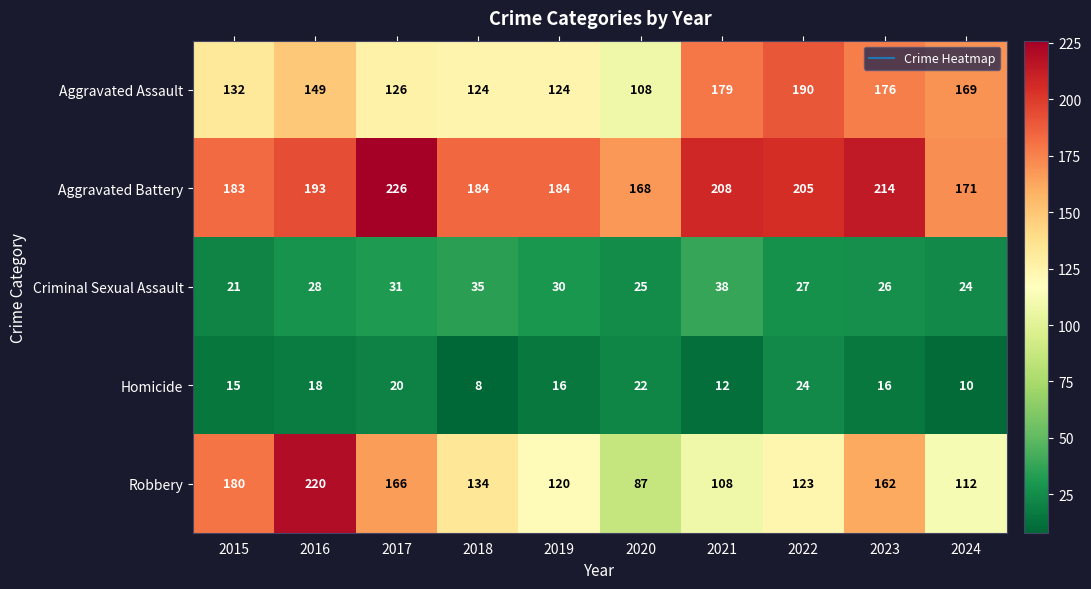

At which label does Aggravated Assault reach its minimum?

2020